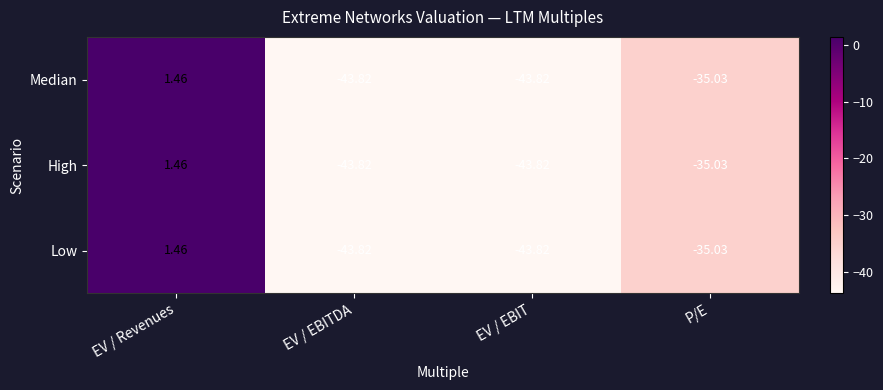

At which category is the sum across all series the highest?

EV / Revenues